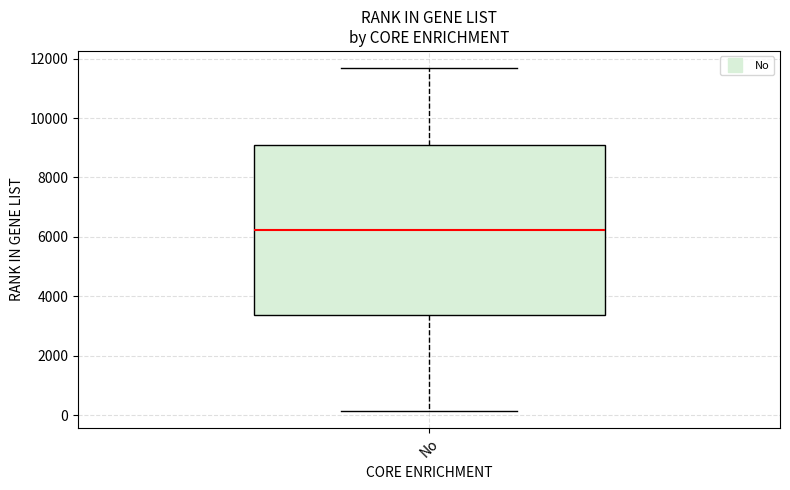

Transcribe this box plot: give where the median line is, the range the box spans, and where the two whiskers end, as read against the y-axis. The values are not printed on the chart, so give them approximately, as read against the axis.

median 6200, box 3400 to 9200, whiskers 200 to 11600